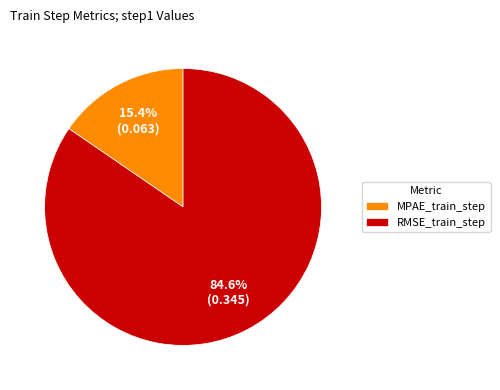

To the nearest percent, what is the difference between the largest and smallest slice percentages?

69%